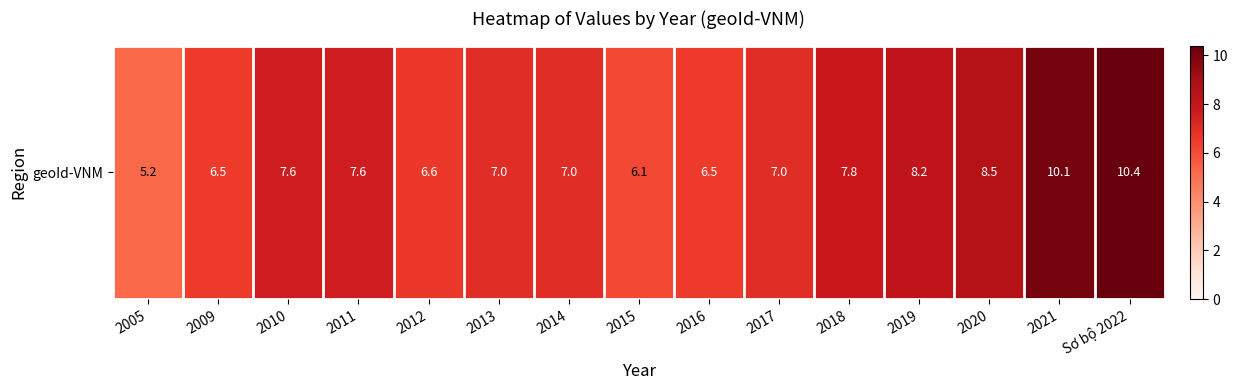

How many distinct data groups are displayed?

1